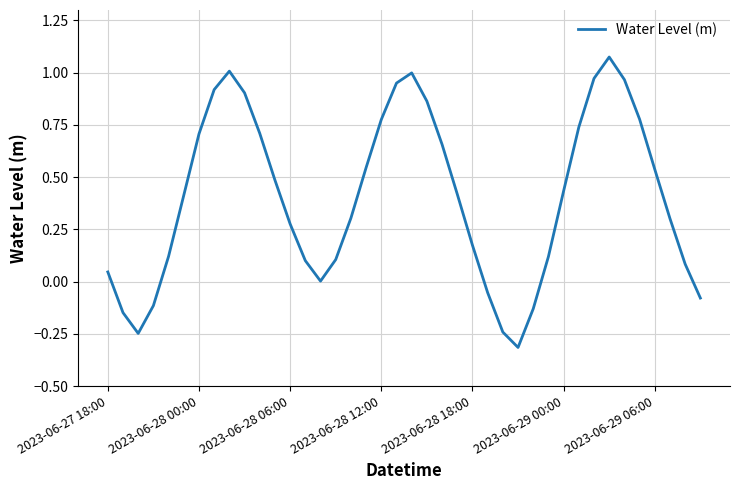

What is the difference between the maximum and minimum values?

1.4